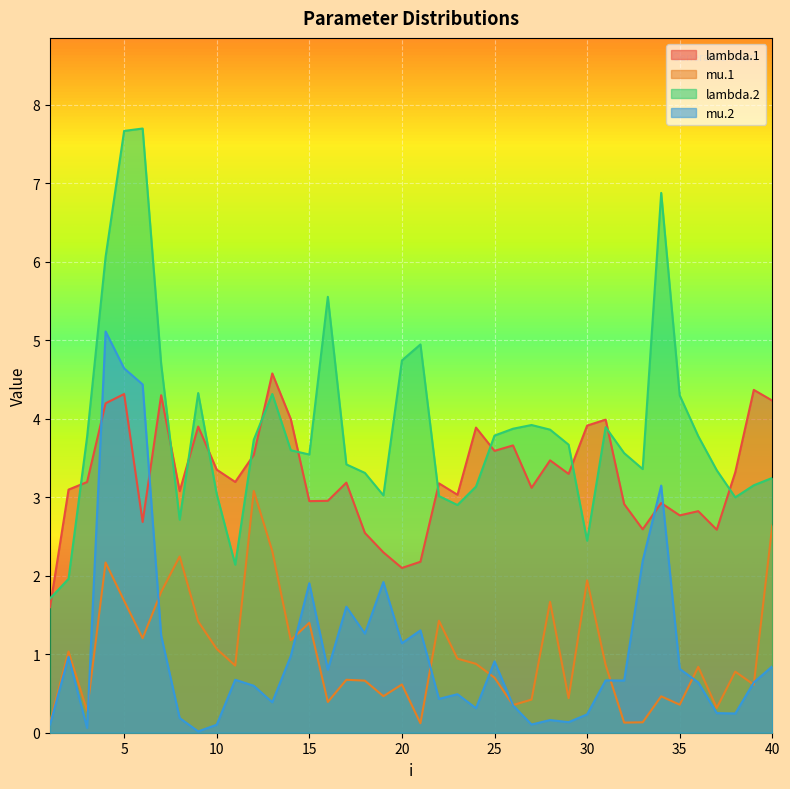

What is the difference between the highest and lowest values at 7?

3.5